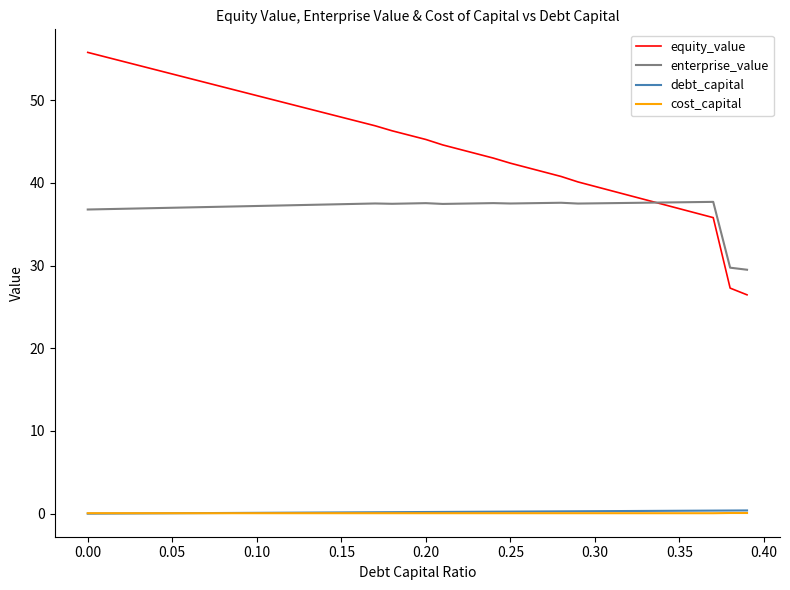

Which series has the largest total across all categories?

equity_value